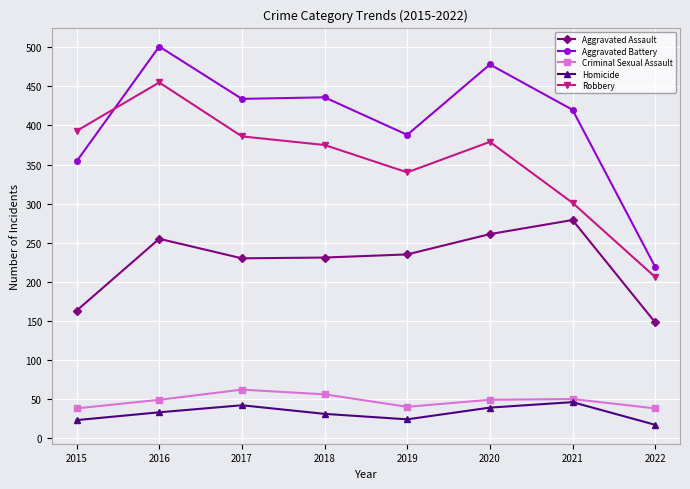

True or false: Aggravated Assault and Criminal Sexual Assault cross at least once.

False